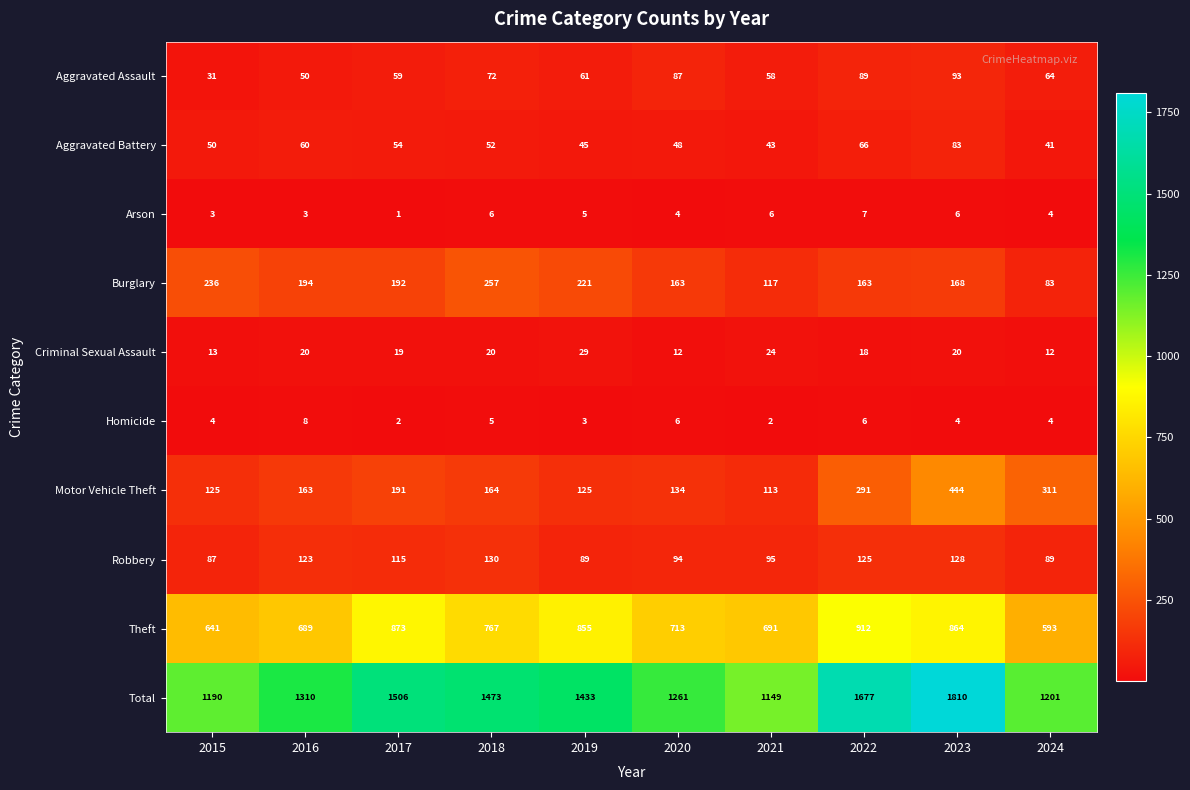

The value of Theft at 2015 is 212. True or false?

False